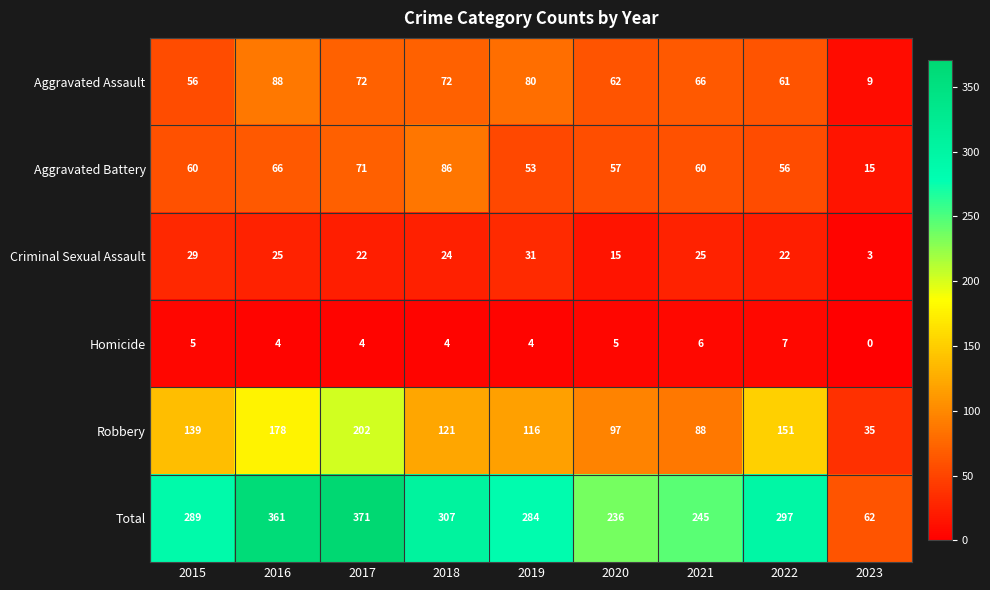

At 2015, list the series in order from largest to smallest.

Total, Robbery, Aggravated Battery, Aggravated Assault, Criminal Sexual Assault, Homicide